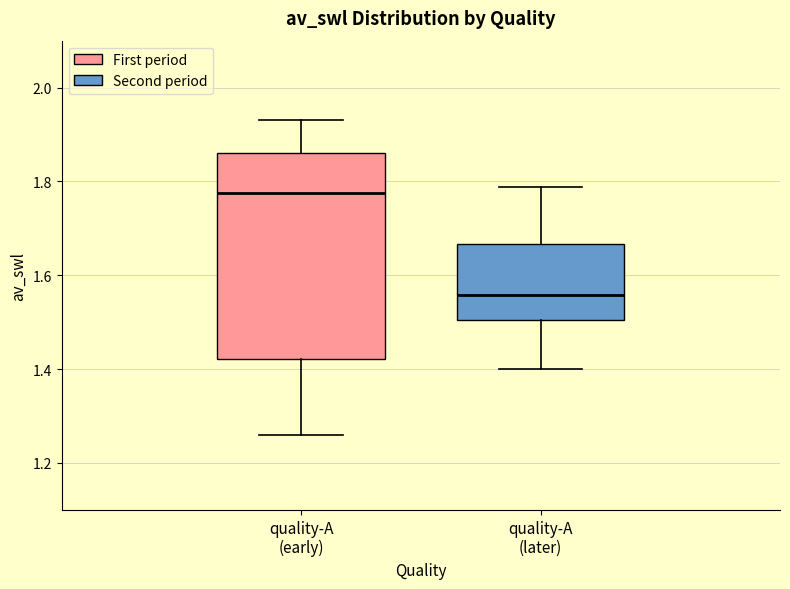

Which box is the tallest, from its lower edge to its upper edge?

quality-A (early)